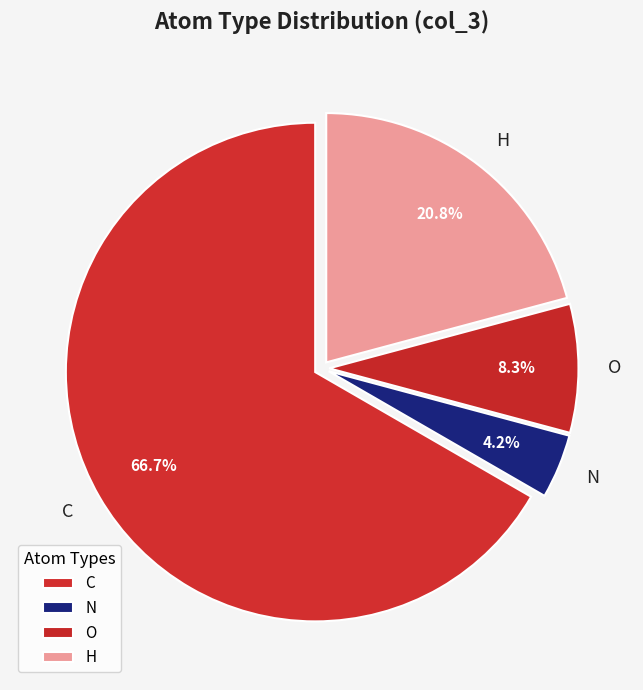

What is the majority slice?

C